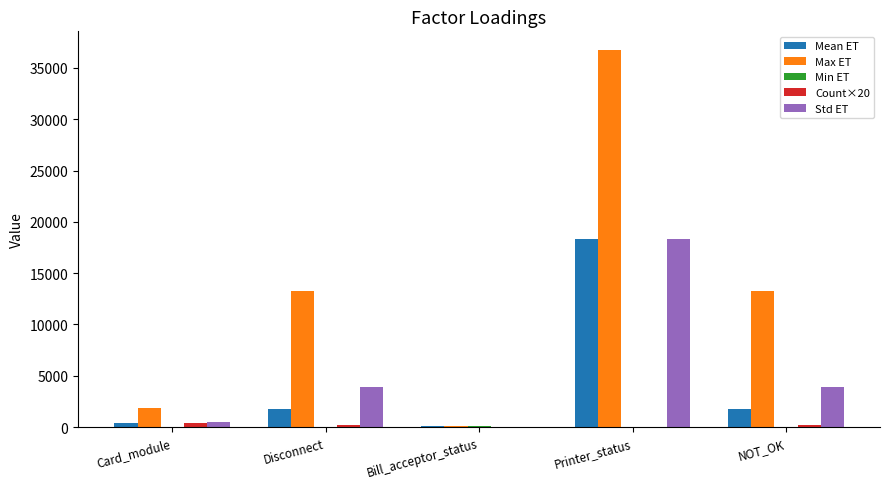

Is it true that Mean ET equals 1779.0 at NOT_OK?

True